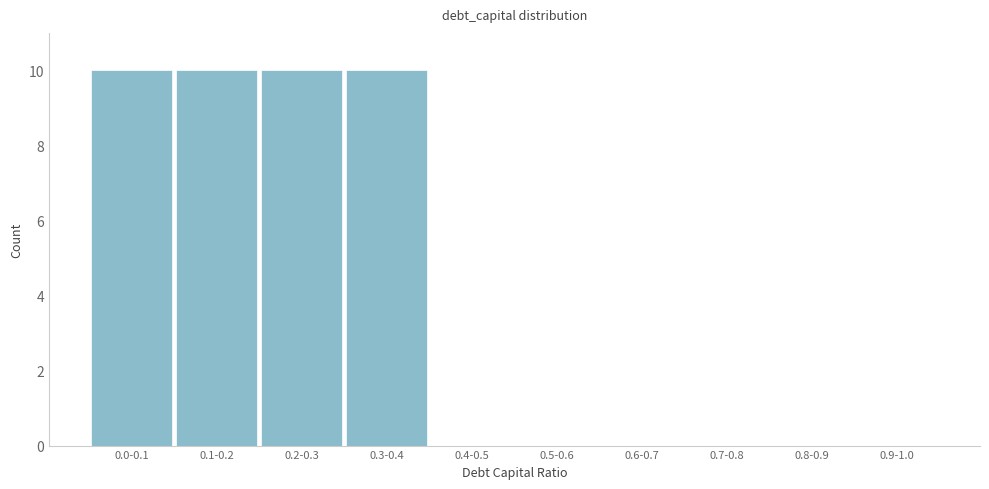

Reading left to right, extract all data points from this chart.

0.0-0.1=10	0.1-0.2=10	0.2-0.3=10	0.3-0.4=10	0.4-0.5=0	0.5-0.6=0	0.6-0.7=0	0.7-0.8=0	0.8-0.9=0	0.9-1.0=0